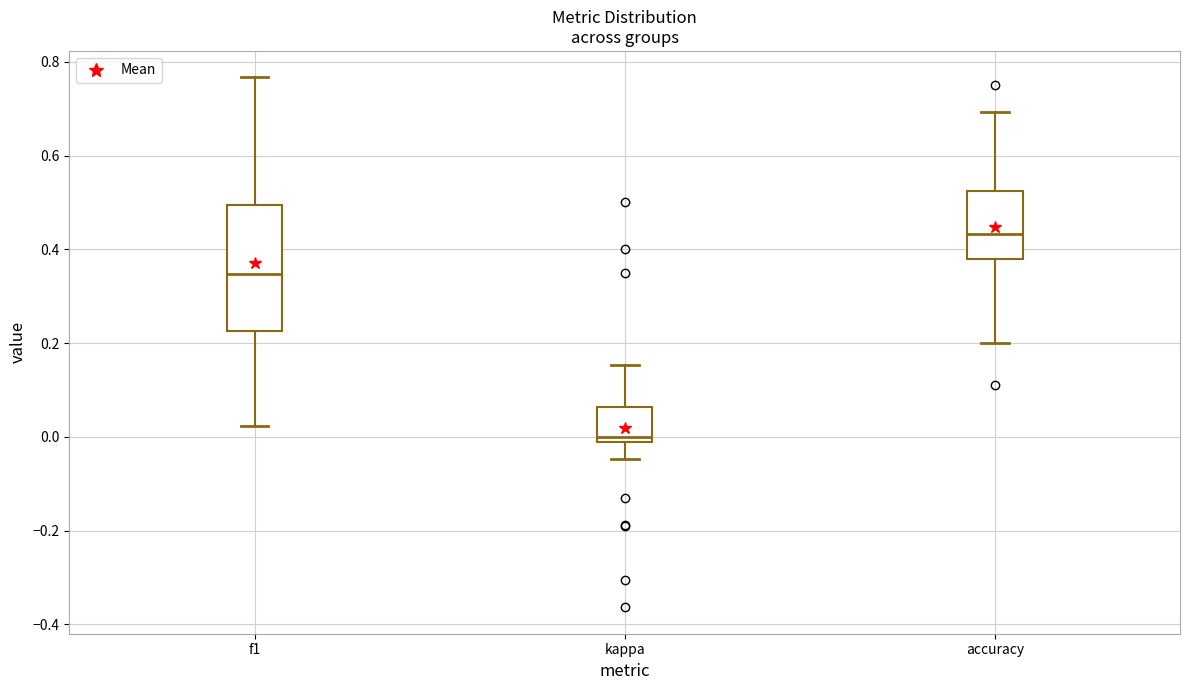

Reading left to right, transcribe this box plot: for each box, give where its median line is, the range the box spans, and where its two whiskers end, as read against the y-axis. The values are not printed on the chart, so give them approximately, as read against the axis.

f1: median 0.34, box 0.22 to 0.50, whiskers 0.02 to 0.76
kappa: median 0.00, box -0.02 to 0.06, whiskers -0.04 to 0.16
accuracy: median 0.44, box 0.38 to 0.52, whiskers 0.20 to 0.70